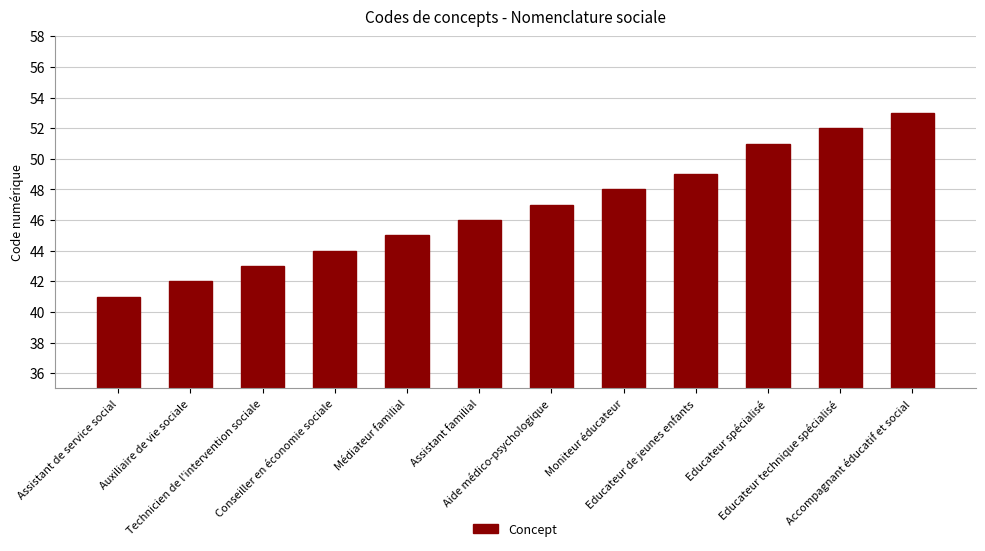

Are the bars horizontal?

No